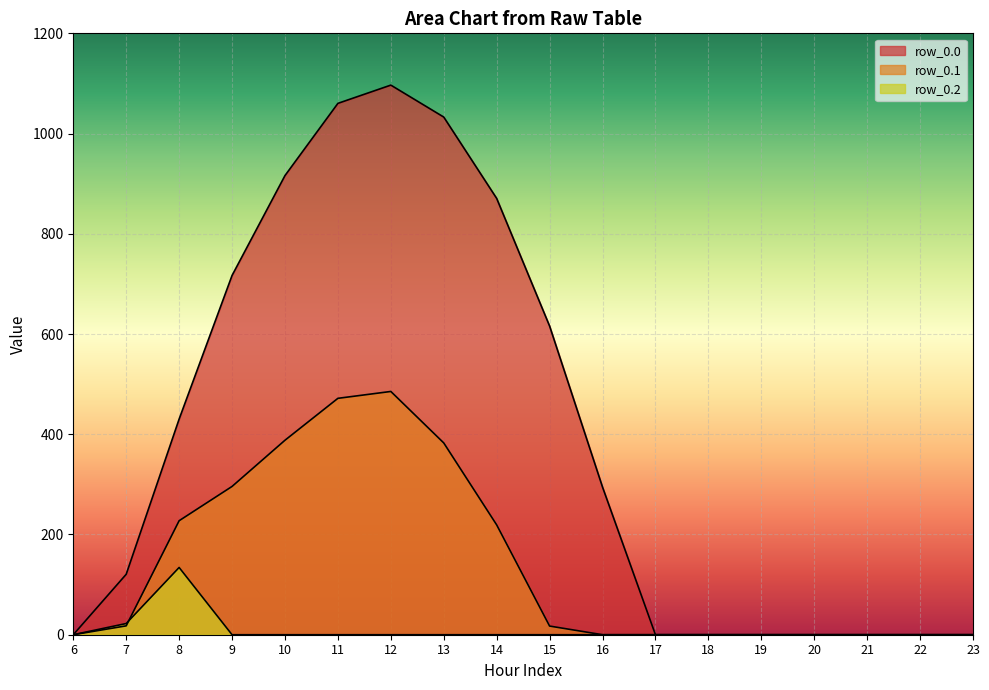

True or false: row_0.0 has more than 1 interior local peaks.

False